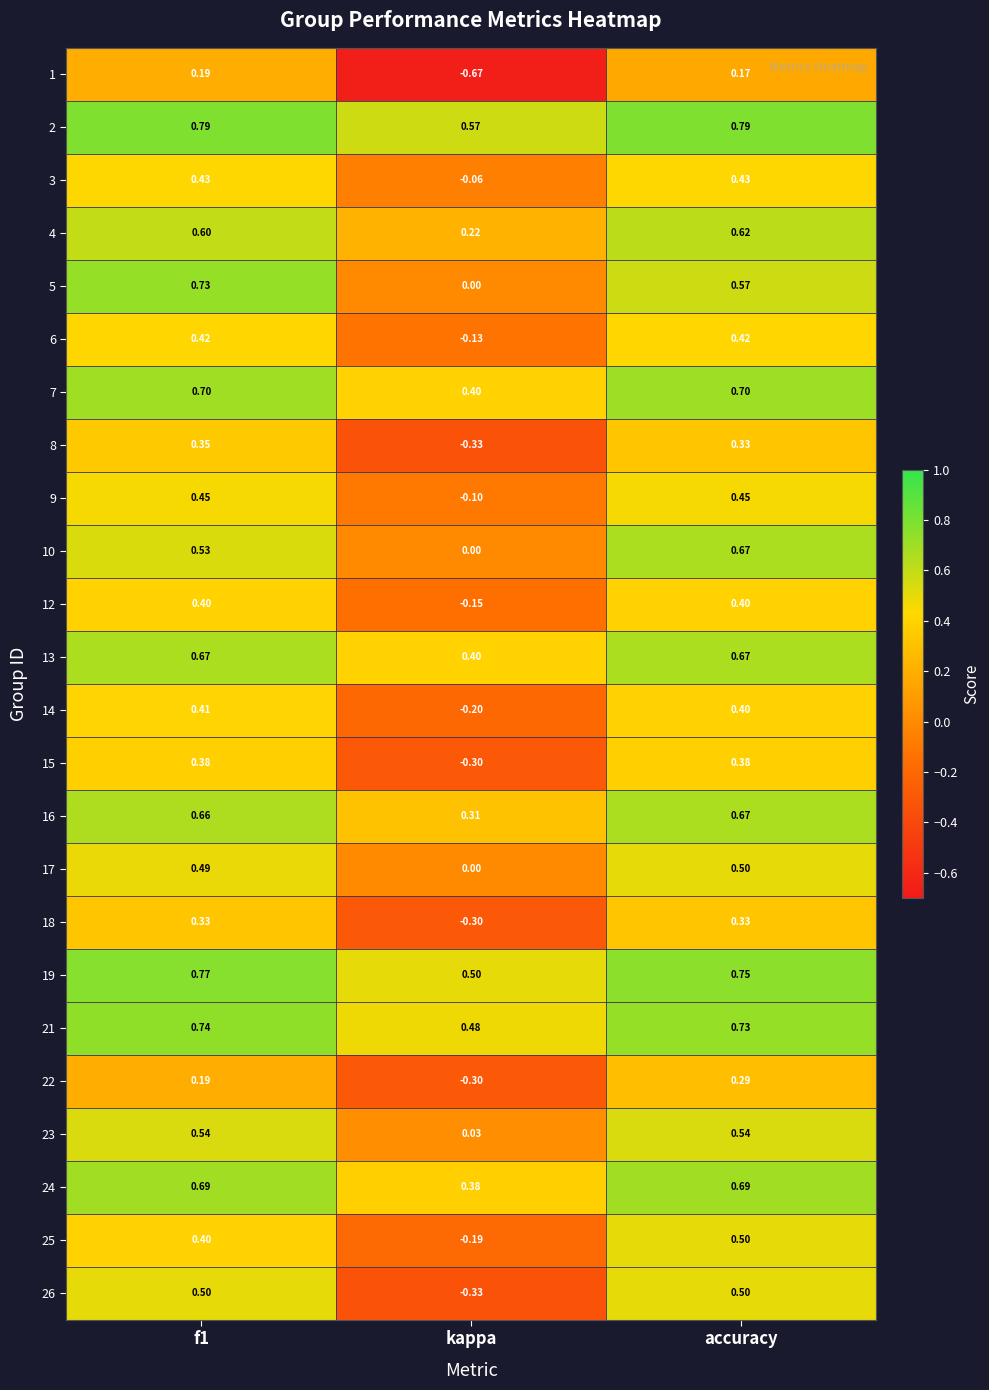

Which category has the highest value in the 25 series?

accuracy